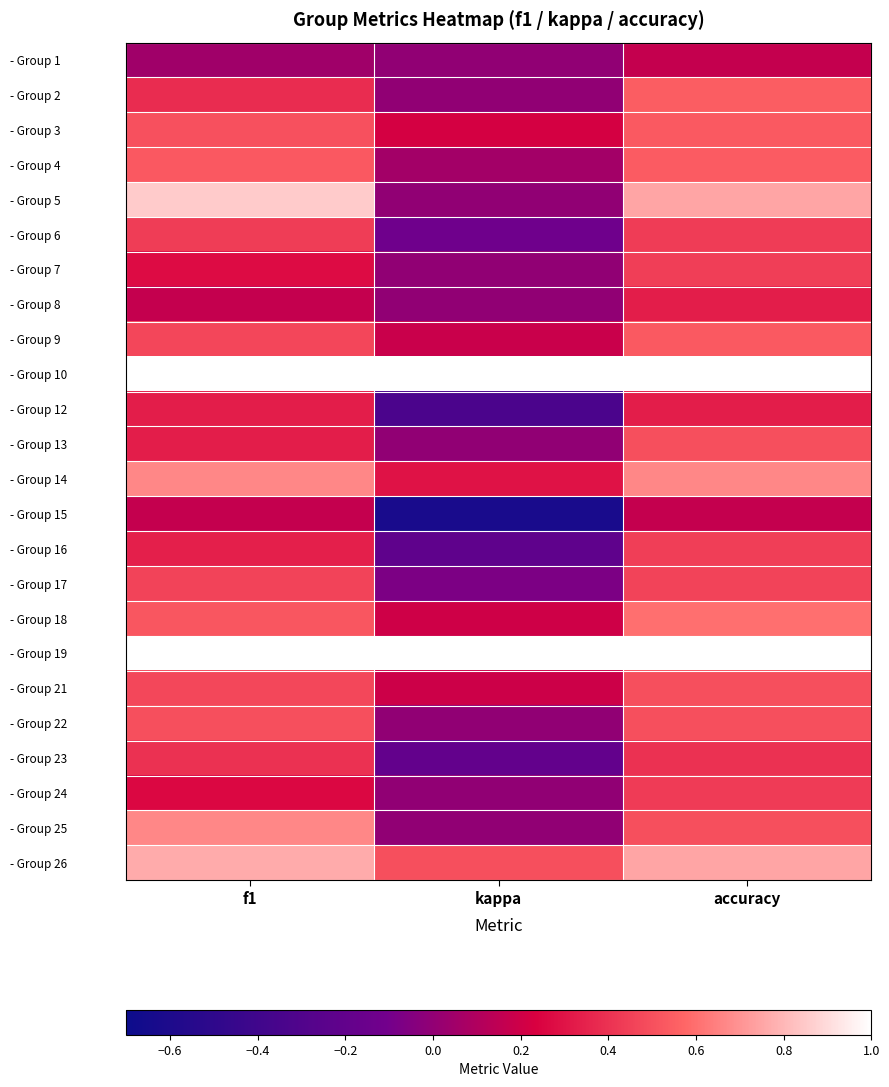

At how many categories does at least one series exceed 0?

3